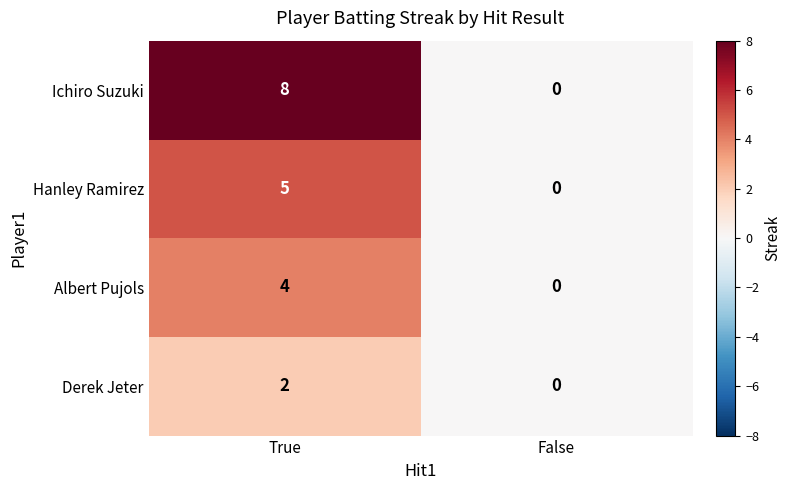

What is the sum of all Albert Pujols values?

4